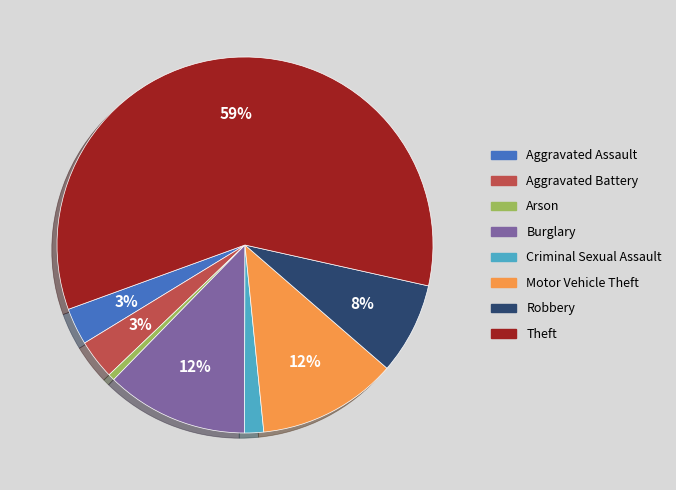

True or false: Burglary accounts for 12% of the total.

True